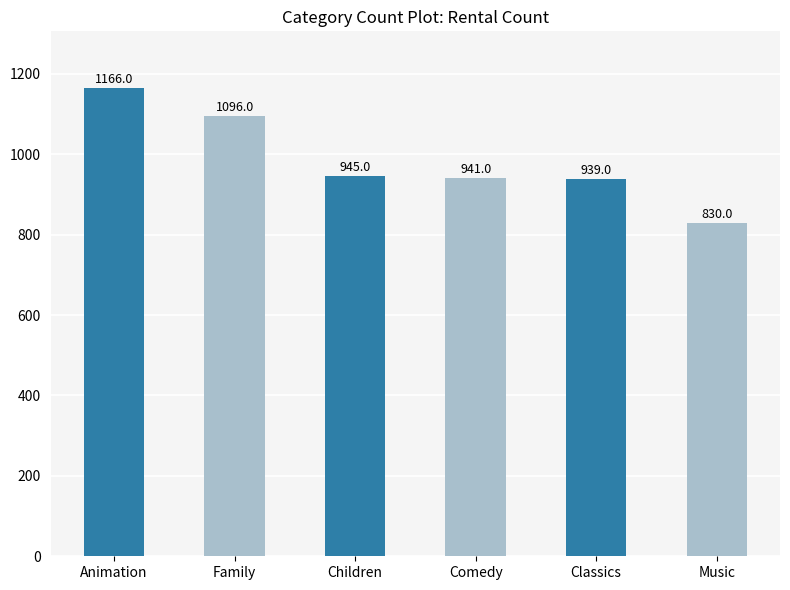

What is the value of the 4th bar from the left?

941